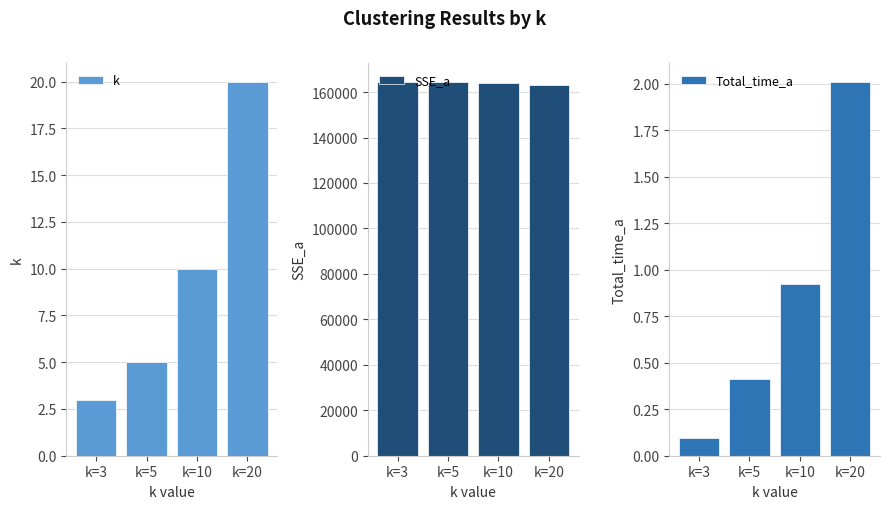

What is the average value of the SSE_a series?

164061.2